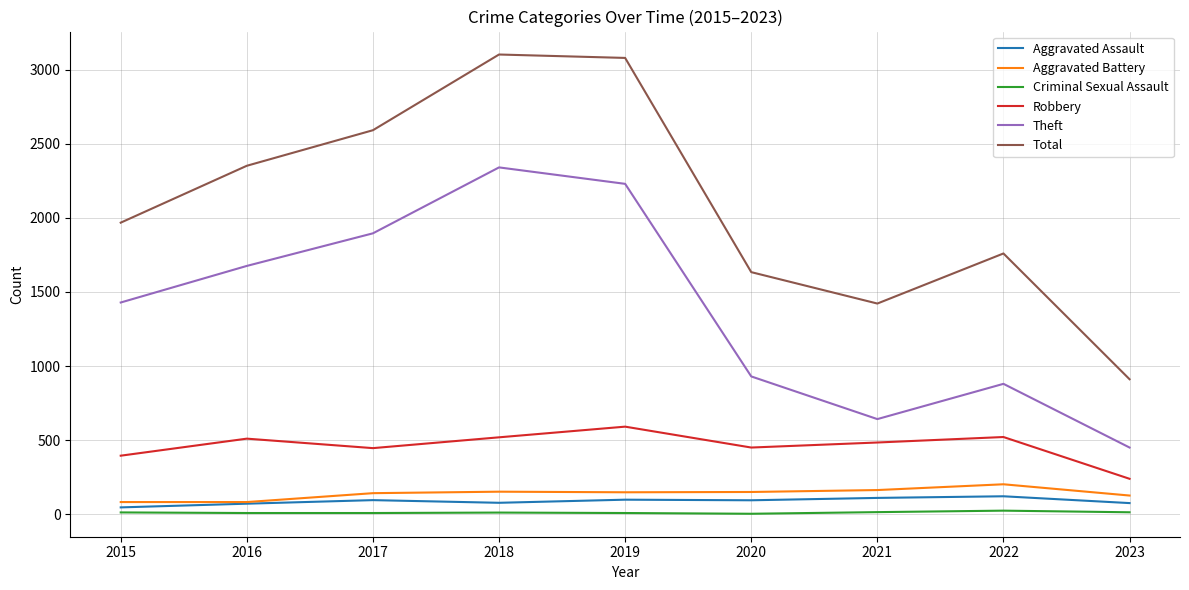

What is the approximate value of Robbery at 2016?

510